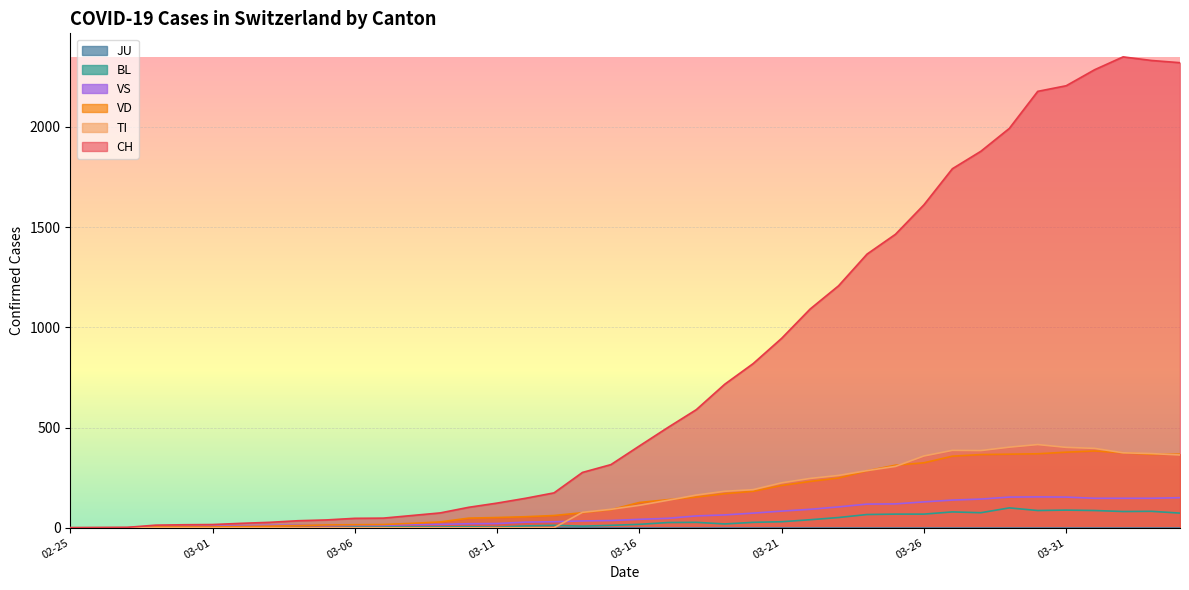

What is the greatest value displayed?

2349